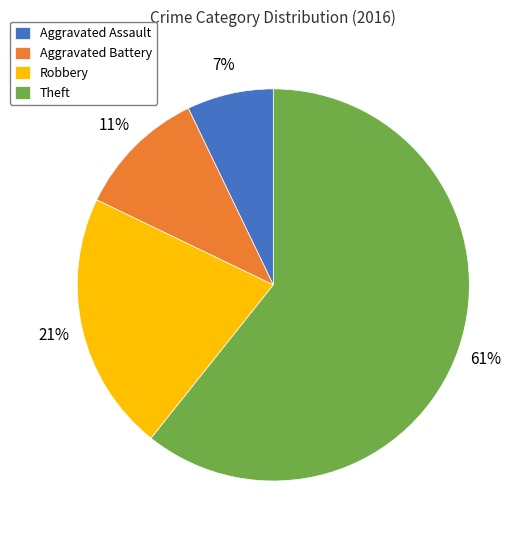

What is the ratio of the value at Aggravated Assault to the value at Theft?

0.1